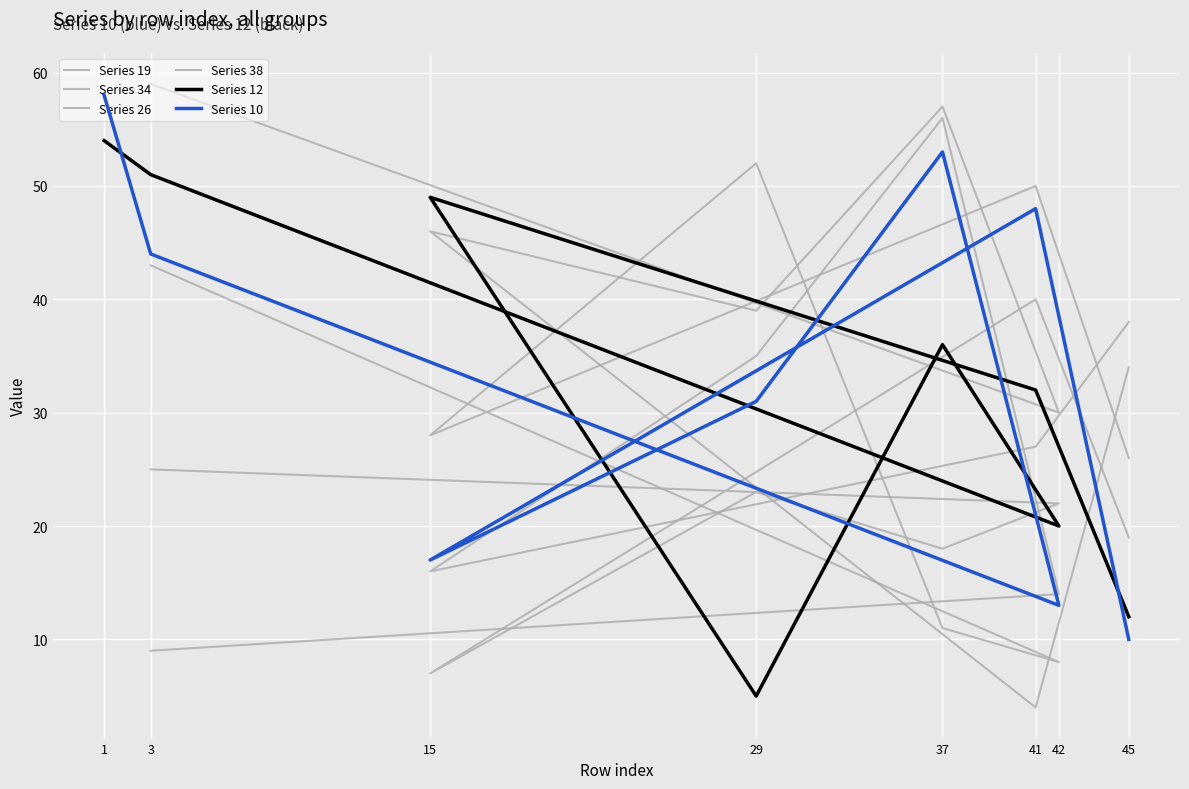

How many values in the Series 19 series exceed 23?

2